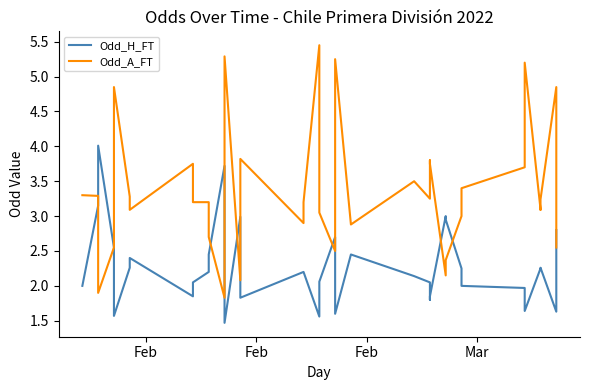

How many data points in Odd_A_FT are less than 3?

12